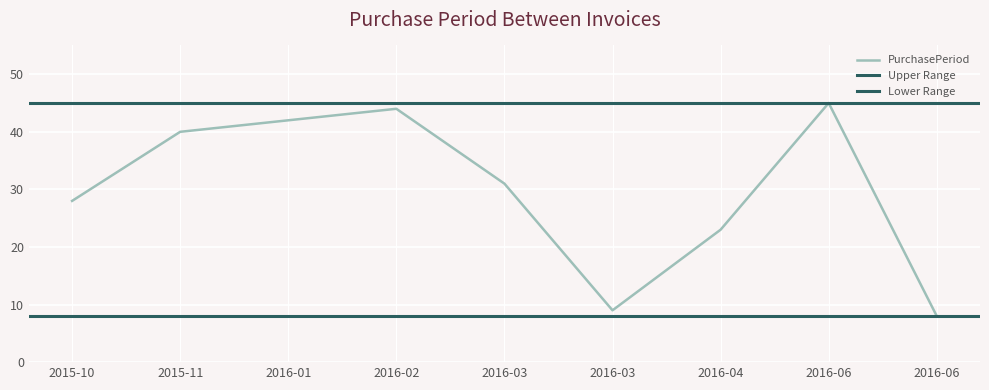

At how many categories does at least one series exceed 15?

9